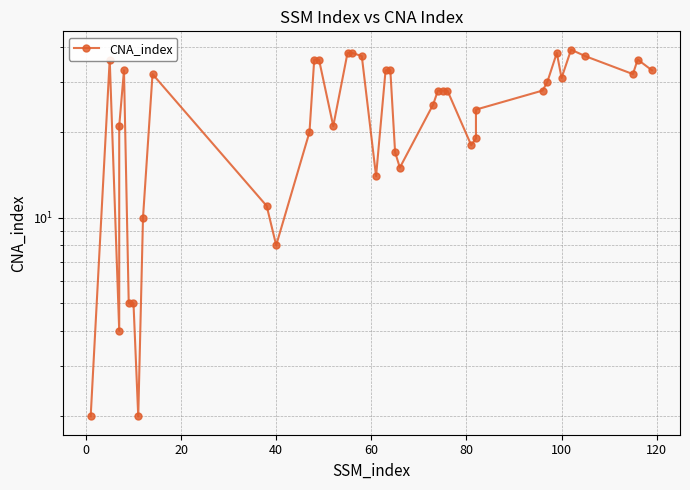

What is the difference between the maximum and second lowest values?

37